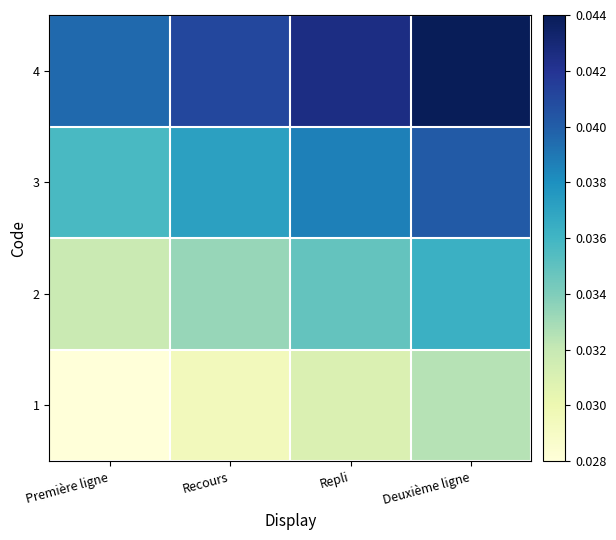

What is the total value across all series at Repli?

0.1